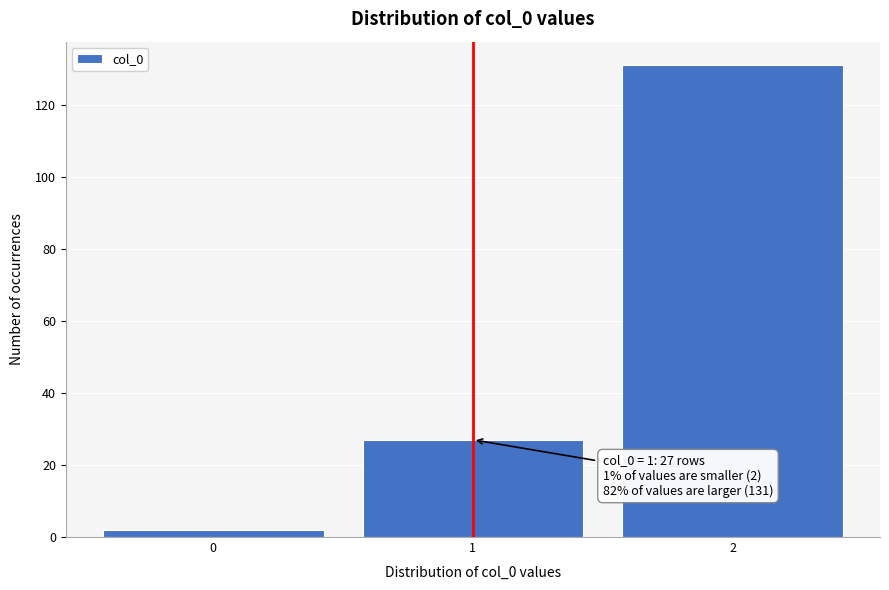

Reading left to right, transcribe all the data shown in this chart.

2	27	131